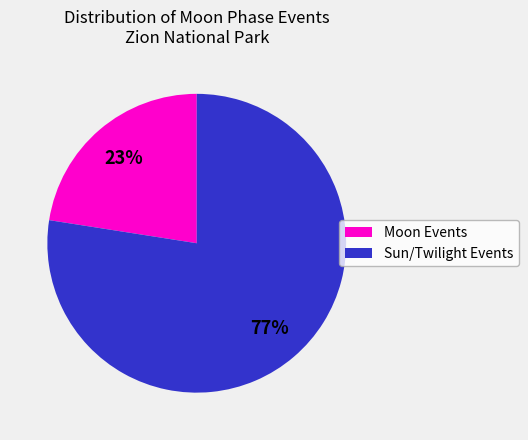

Is there a majority slice in this chart?

Yes